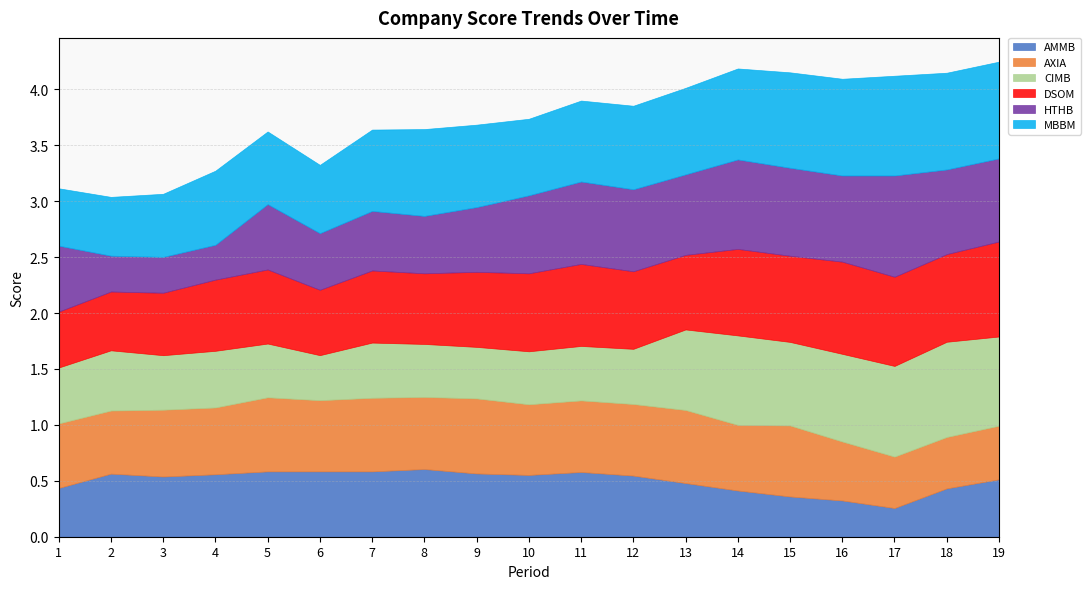

List the labels in order of MBBM value, smallest first.

1, 2, 3, 6, 5, 4, 10, 11, 7, 9, 12, 13, 8, 14, 15, 16, 18, 19, 17